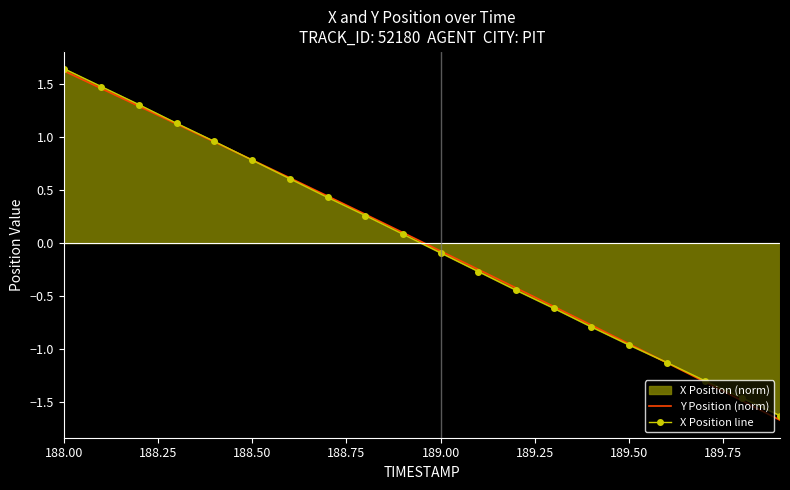

At which label does X Position line first exceed 0?

188.00